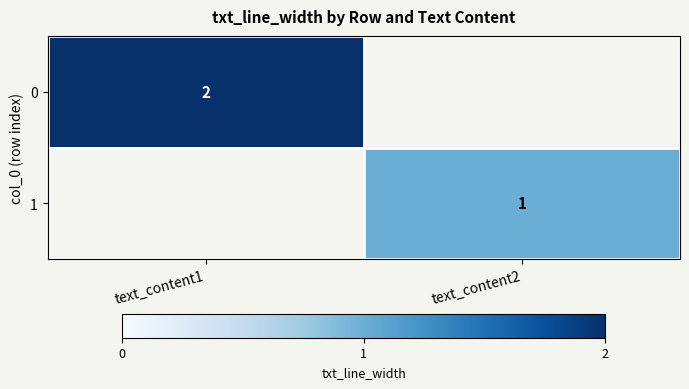

Between text_content2 and text_content1, which is larger?

text_content1